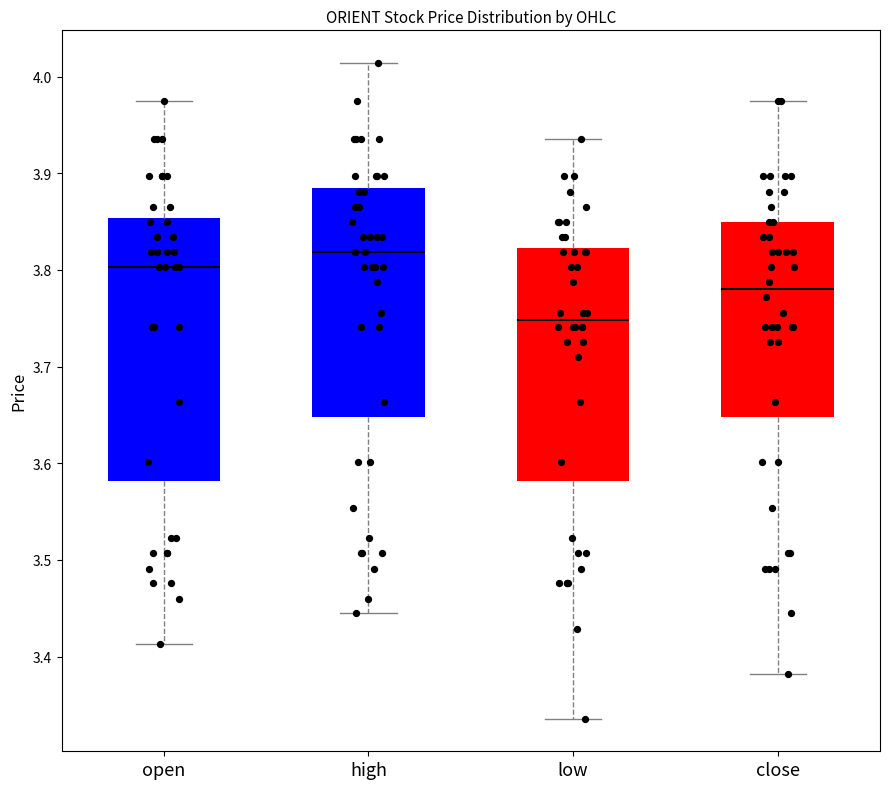

Where is the upper edge of the box for close on the y-axis? The values are not printed on the chart, so give them approximately, as read against the axis.

3.85